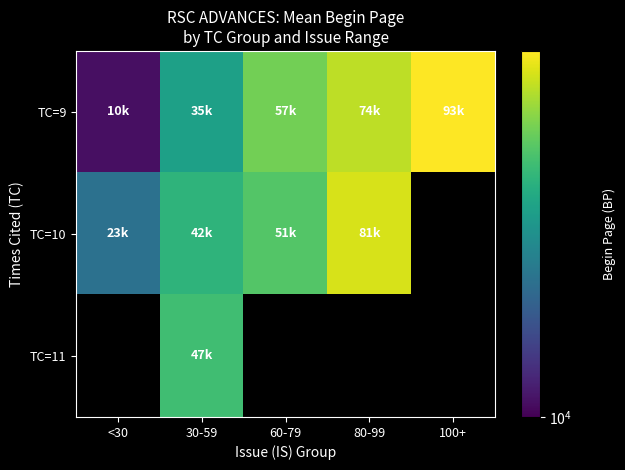

At which label does TC=9 reach its minimum?

<30